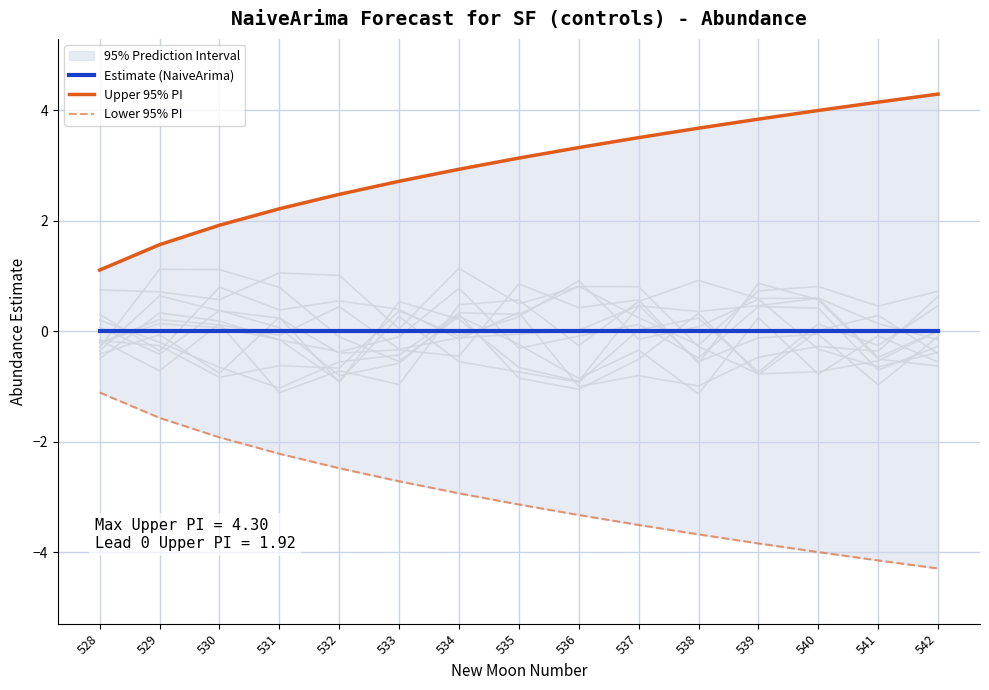

At which category is the sum across all series the highest?

528